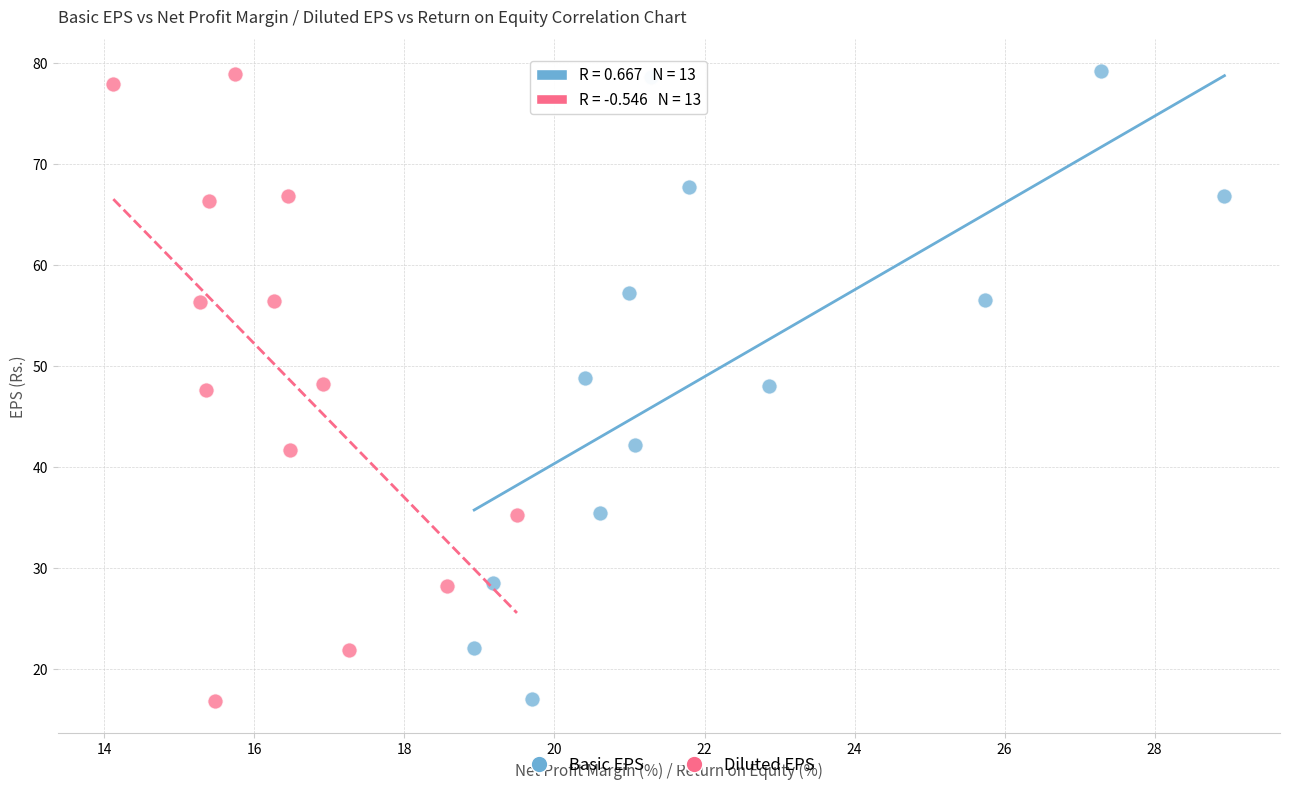

Which series has the largest Y range (max minus min)?

Basic EPS